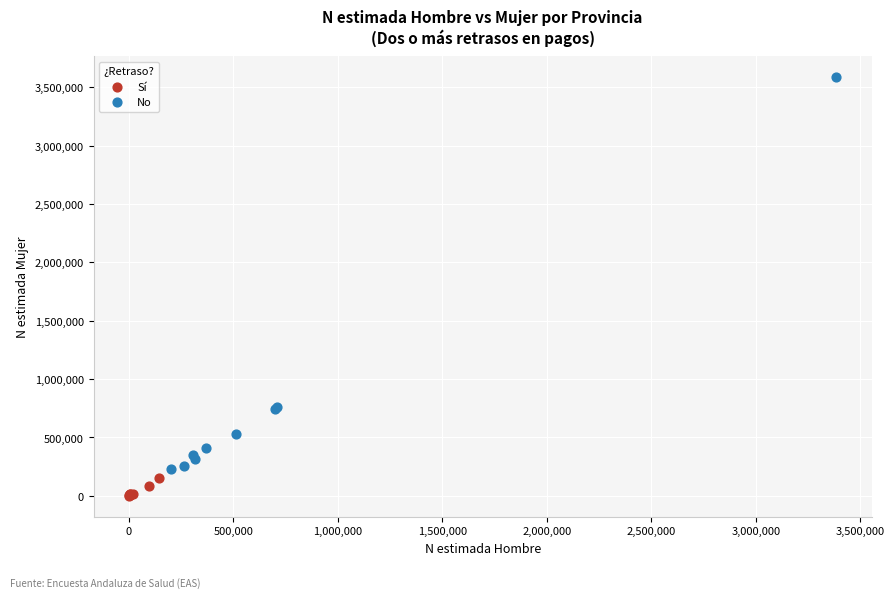

Which series contains the lowest Y value?

Sí